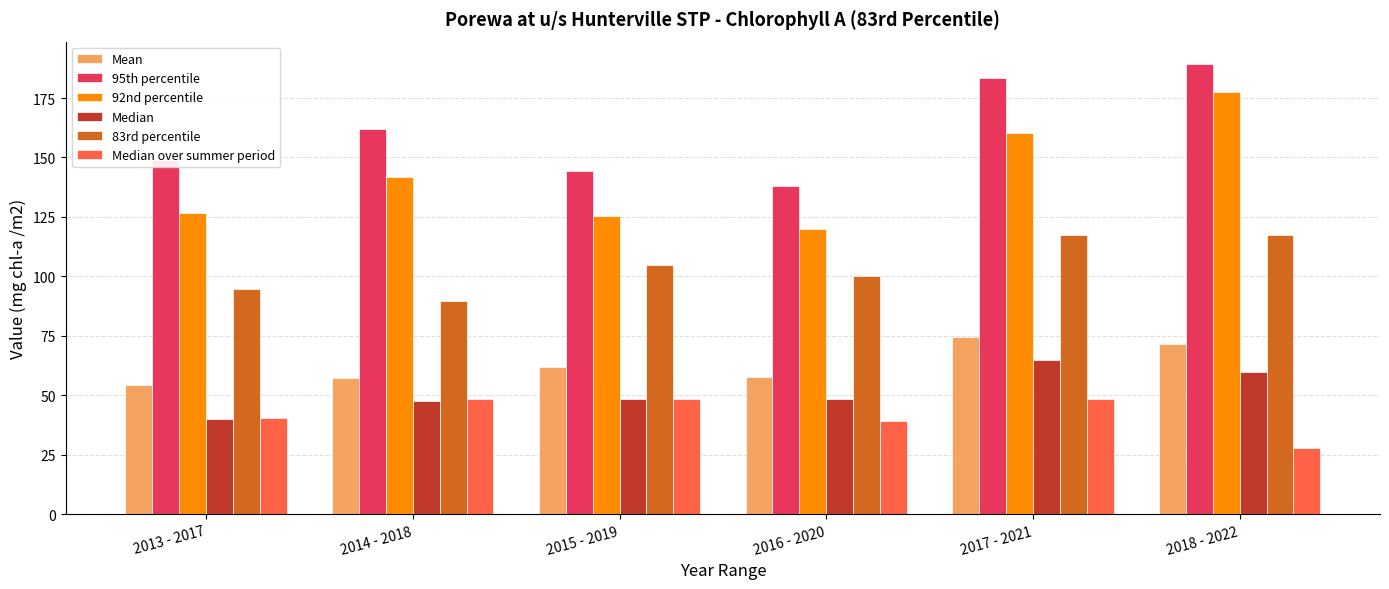

What is the difference between the maximum and minimum values in the Mean series?

20.1